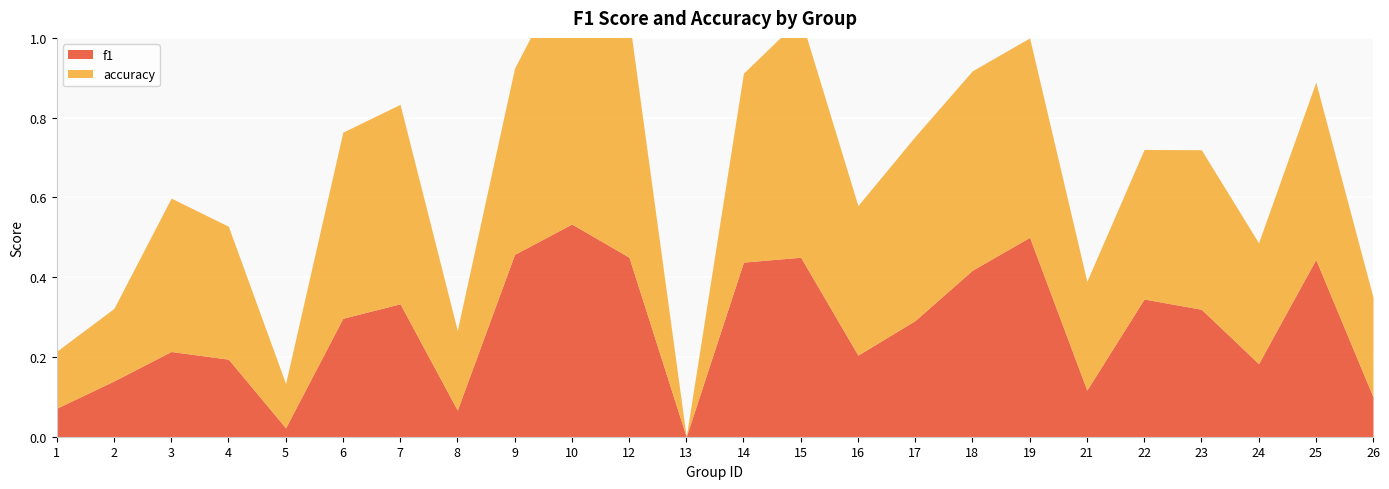

At which category does accuracy reach its first local valley?

5